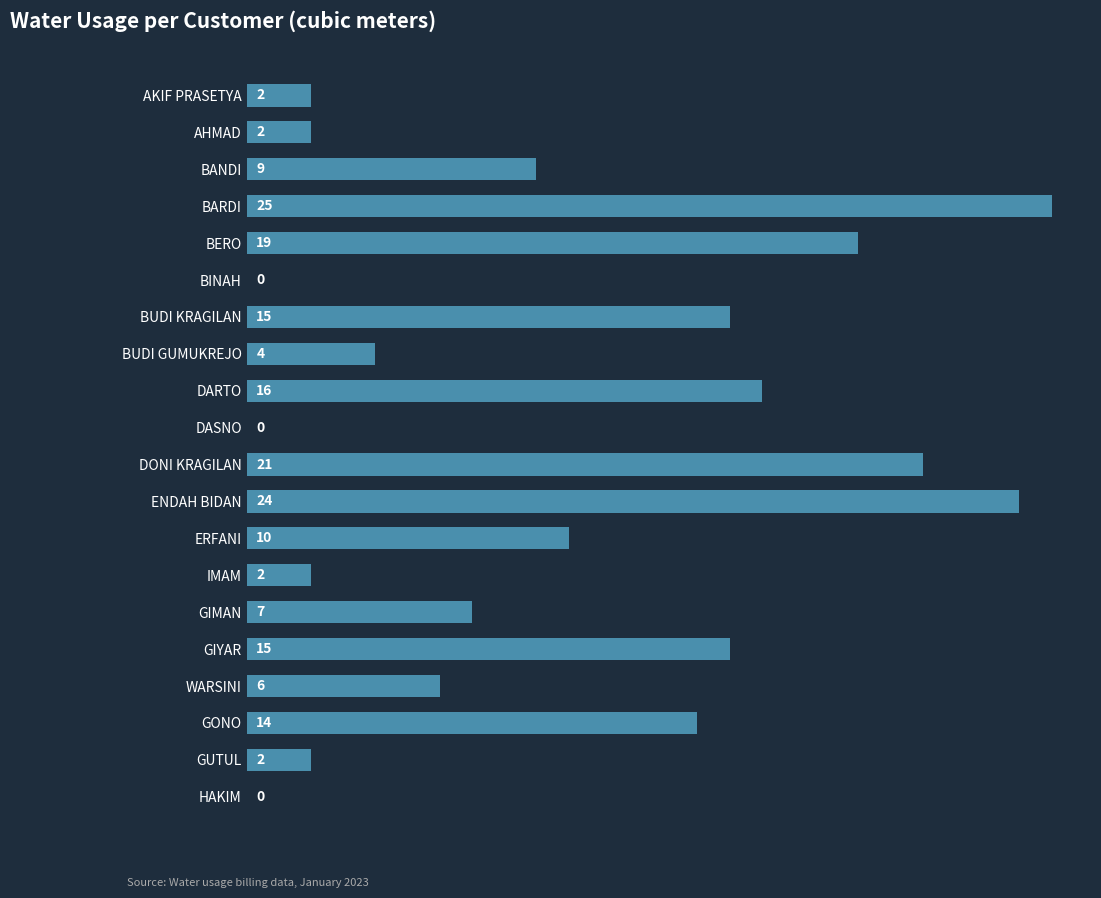

The chart shows a value of 4 at BUDI GUMUKREJO. True or false?

True